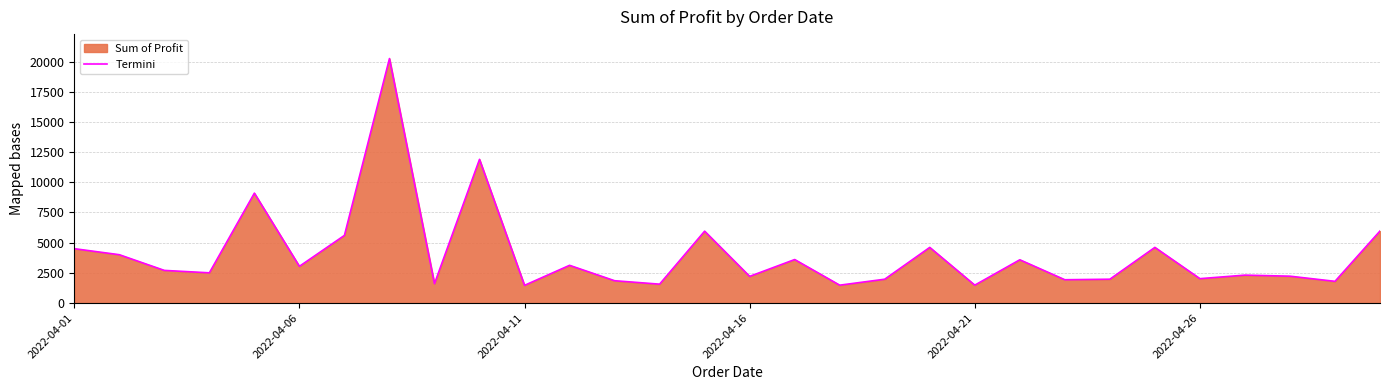

What is the difference between the maximum and minimum values?

18787.5